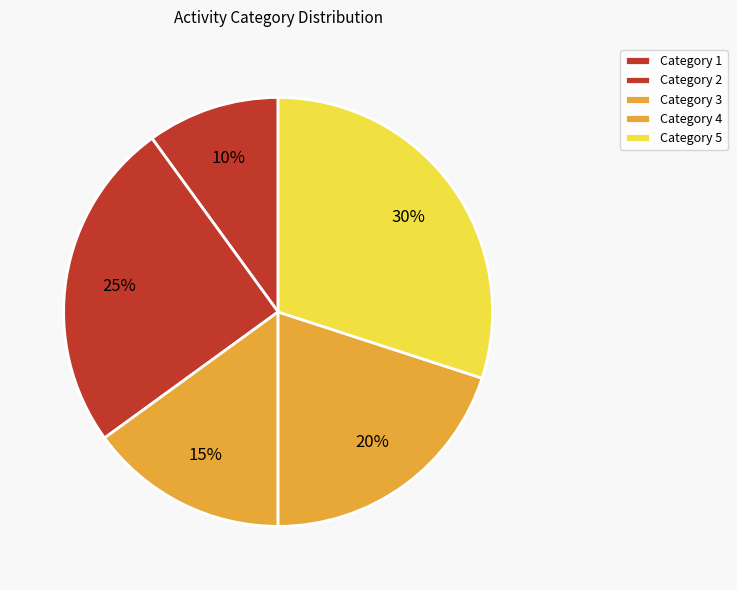

How many slices are in this pie chart?

5